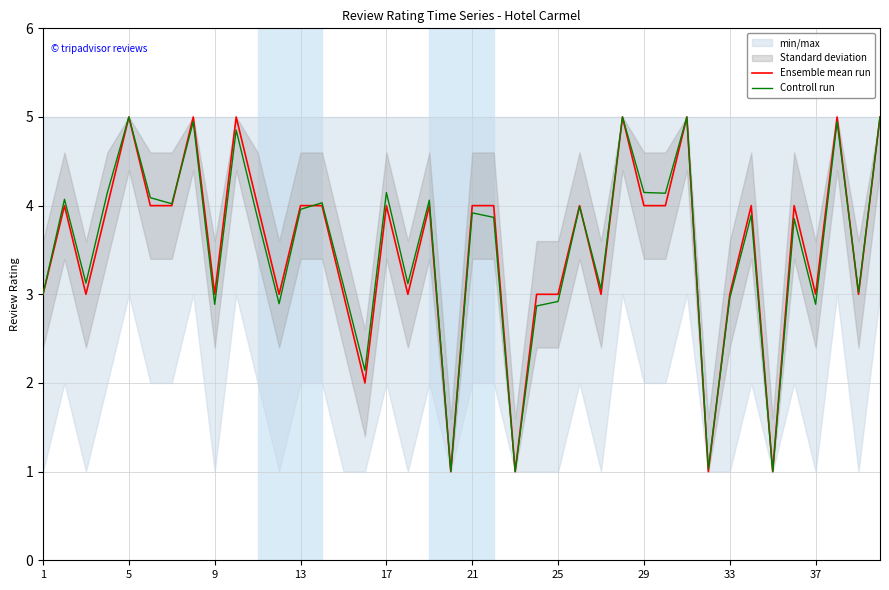

What is the lowest value of the Ensemble mean run series?

1.0